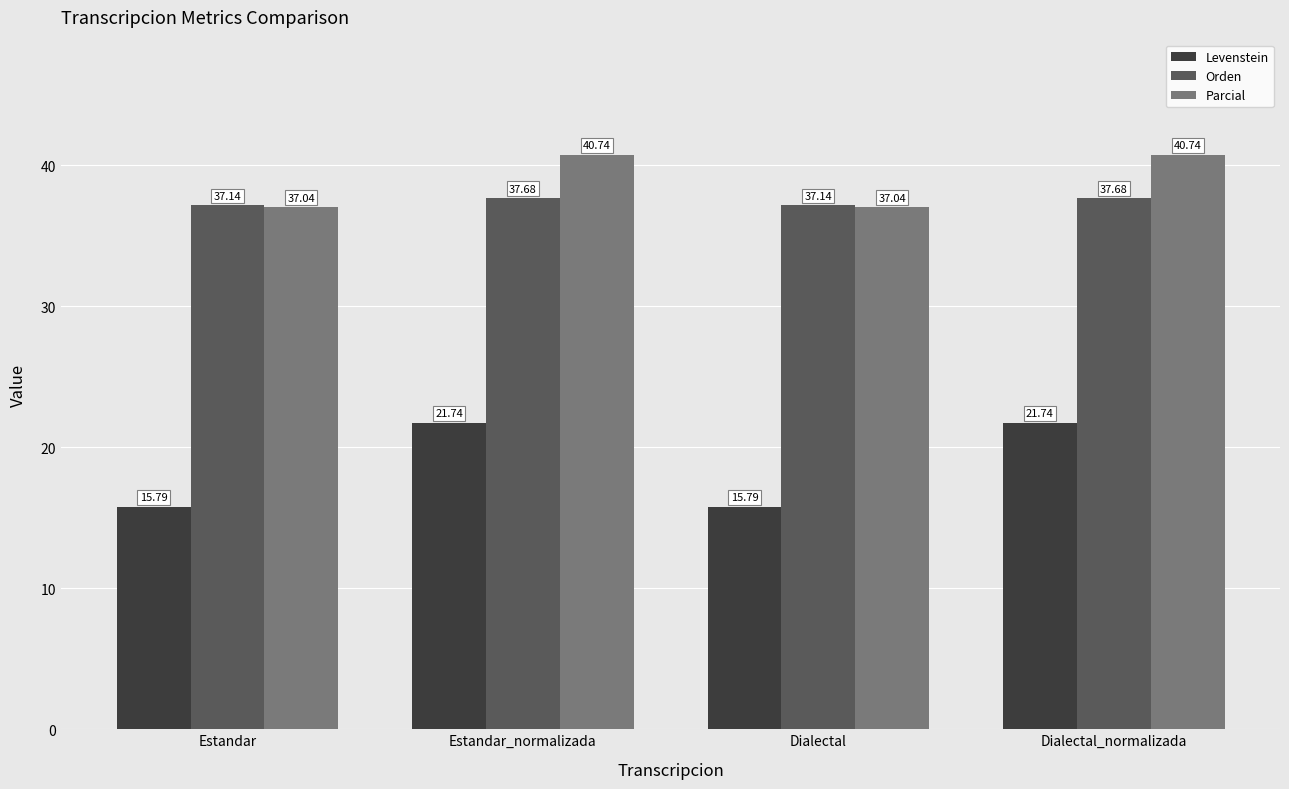

Reading right to left, what are all the values shown in this chart?

Levenstein: 21.7	15.8	21.7	15.8
Orden: 37.7	37.1	37.7	37.1
Parcial: 40.7	37.0	40.7	37.0